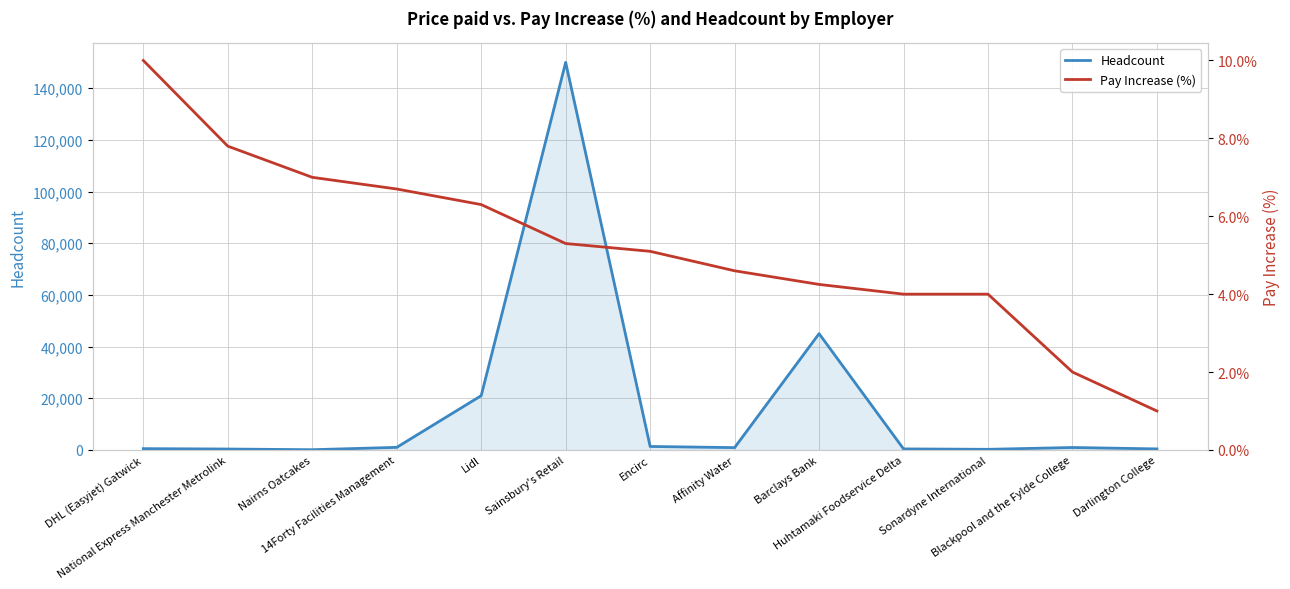

What is the total value across all series at Lidl?

21006.3